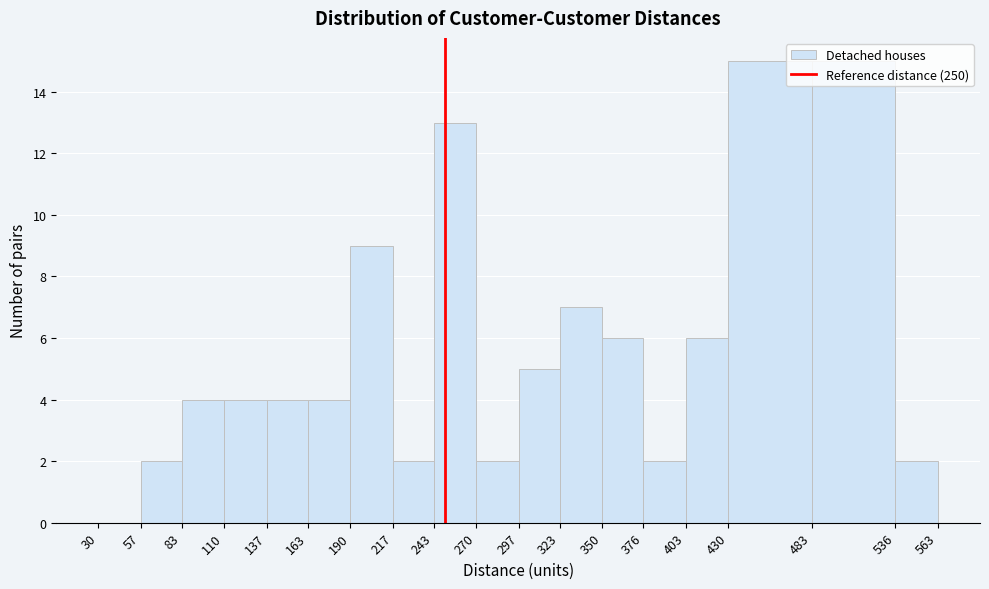

Reading left to right, list every bar in this chart as the range it spans on the x-axis followed by its height. The values are not printed on the chart, so give them approximately, as read against the axis.

30 to 57: 0
57 to 83: 2
83 to 110: 4
110 to 137: 4
137 to 163: 4
163 to 190: 4
190 to 217: 9
217 to 243: 2
243 to 270: 13
270 to 297: 2
297 to 323: 5
323 to 350: 7
350 to 376: 6
376 to 403: 2
403 to 430: 6
430 to 483: 15
483 to 536: 15
536 to 563: 2